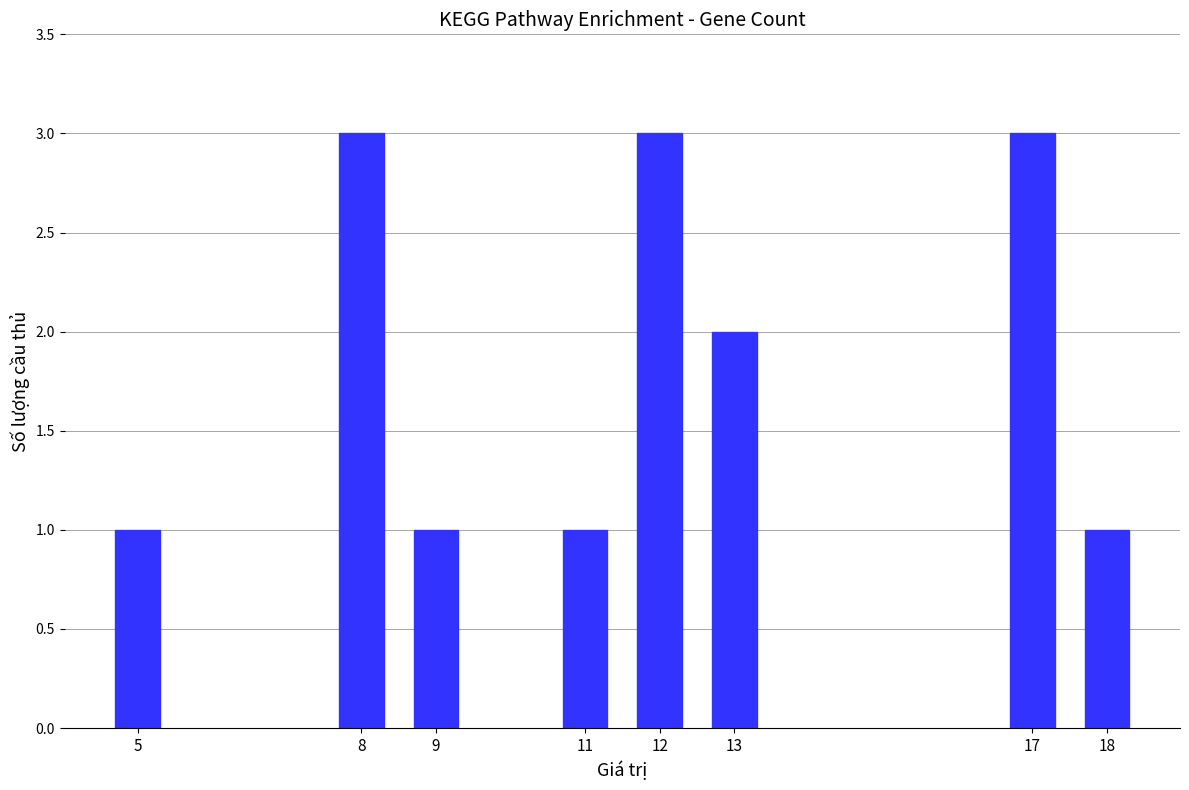

Count the number of data series in this chart.

1